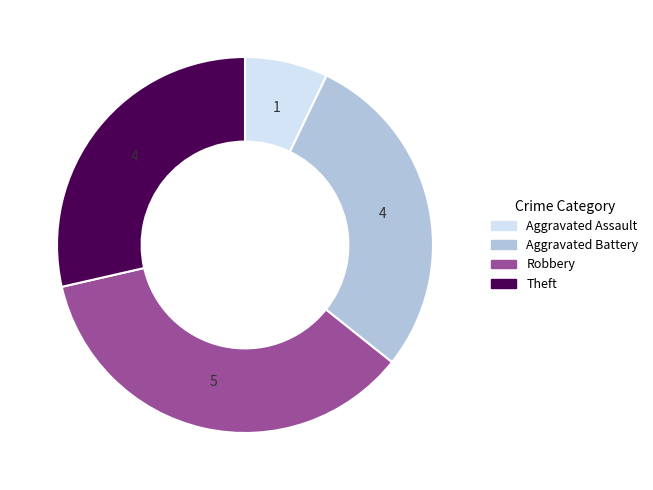

Is it true that Aggravated Assault is 19% of the pie?

False